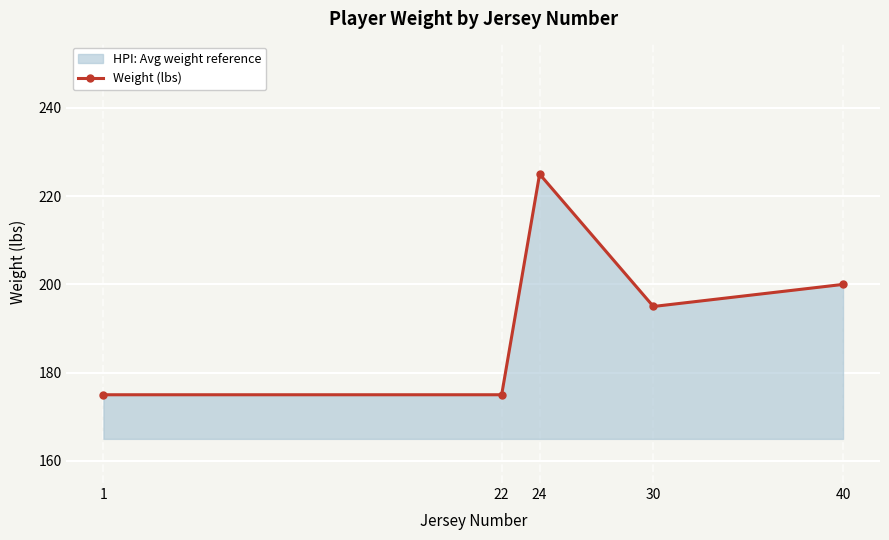

What is the maximum value shown in the chart?

225